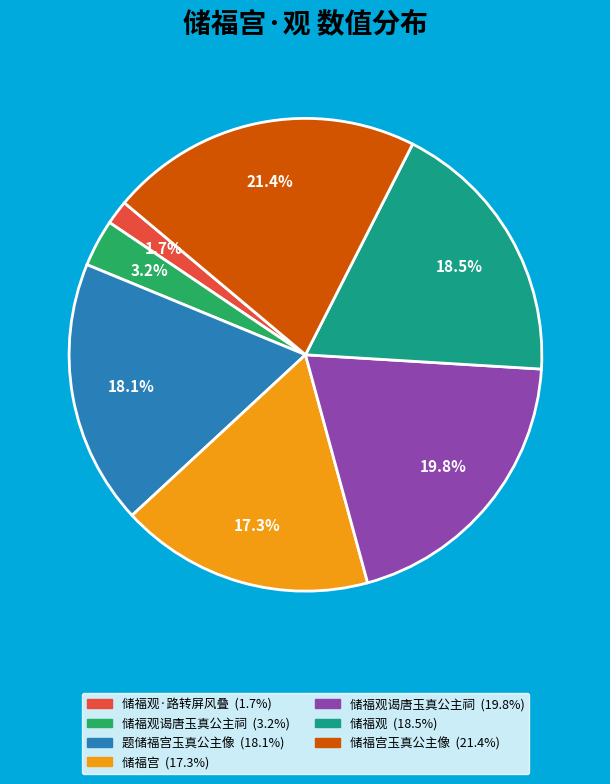

Is there any slice that represents more than half of the pie?

No